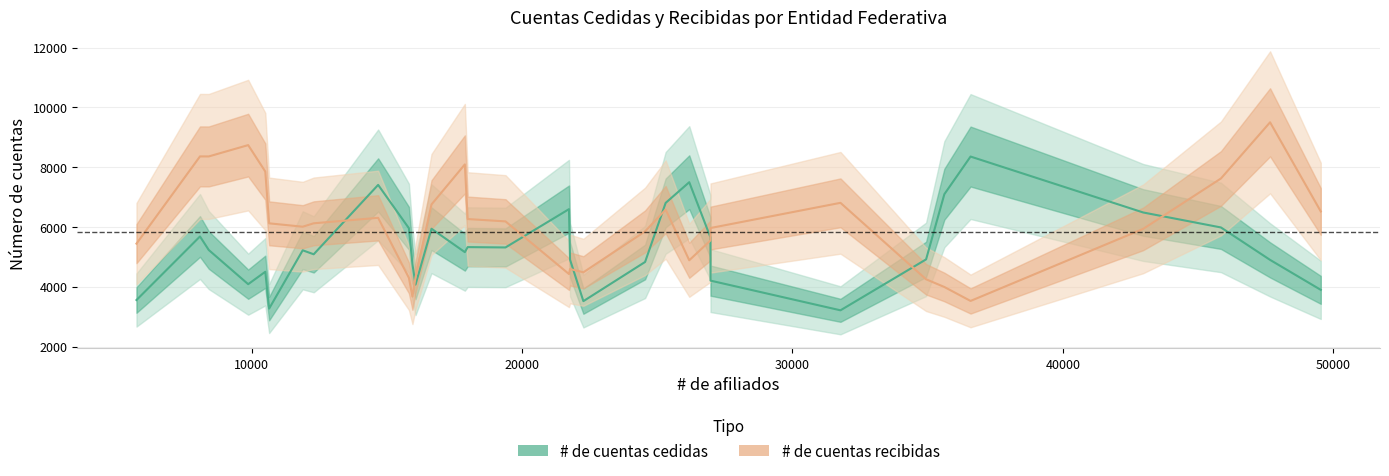

How many data points in # de cuentas cedidas are above 5217?

16